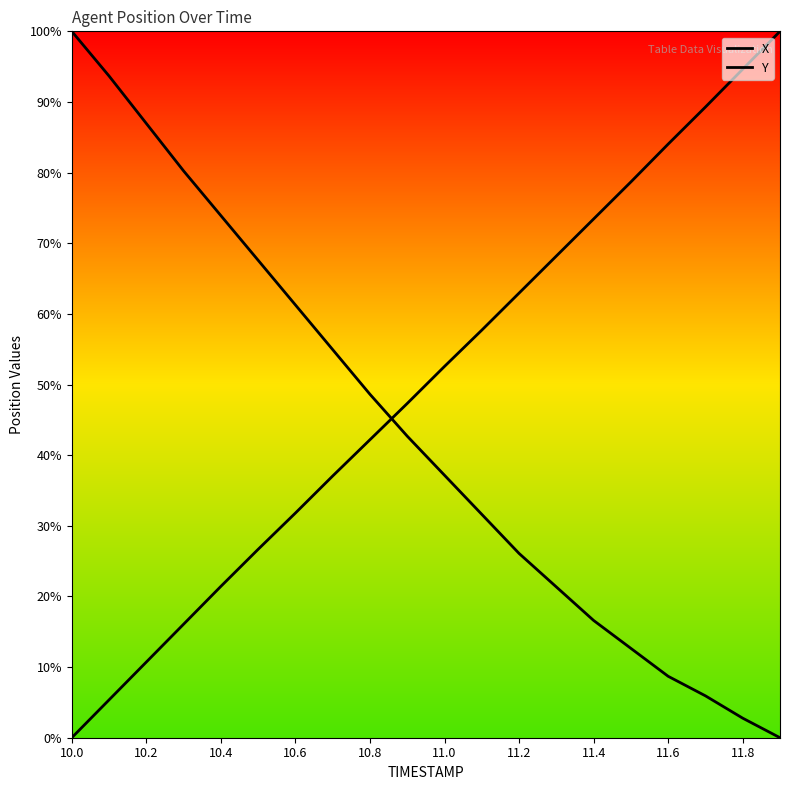

What is the value of the X point at the 6th from the left?

67.6